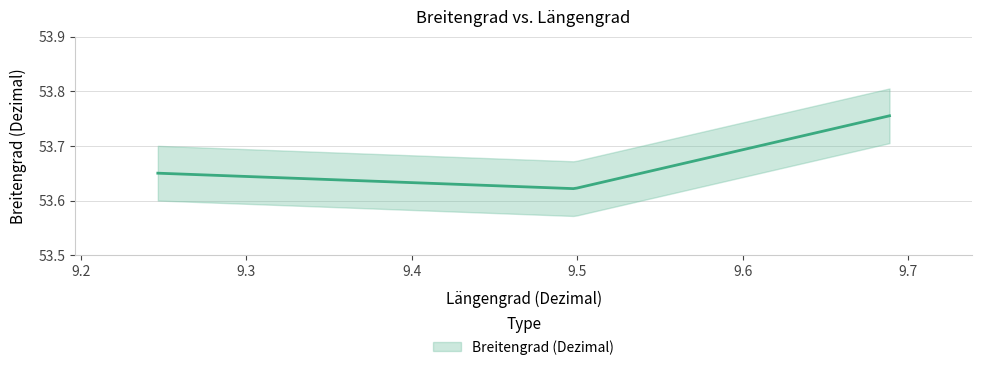

What is the maximum value shown in the chart?

53.8